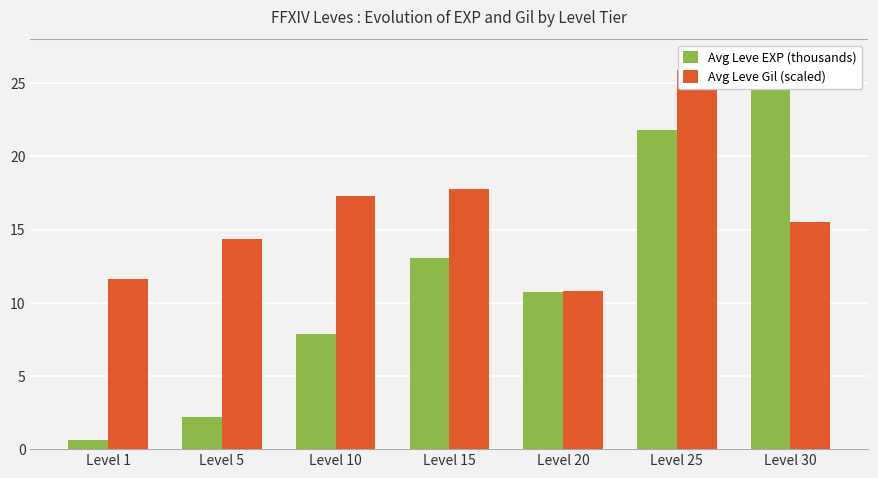

What are all the series names shown in the legend?

Avg Leve EXP (thousands), Avg Leve Gil (scaled)